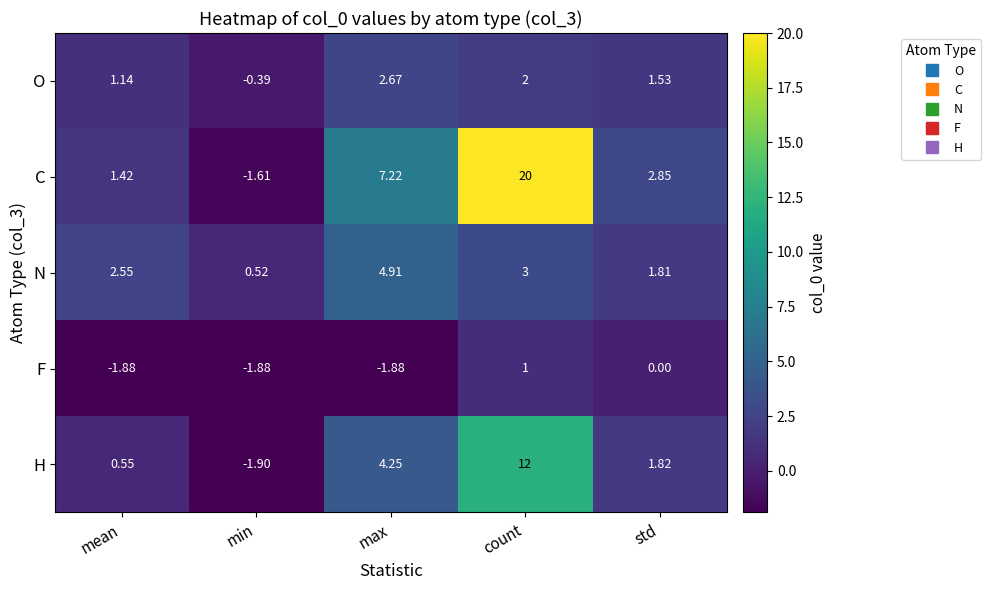

Rank the categories by N value from highest to lowest.

max, count, mean, std, min